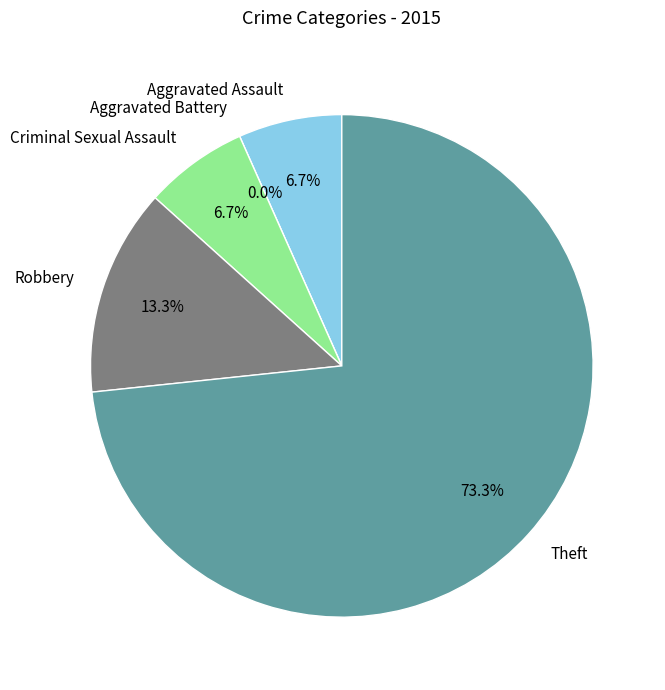

Which category accounts for the majority?

Theft